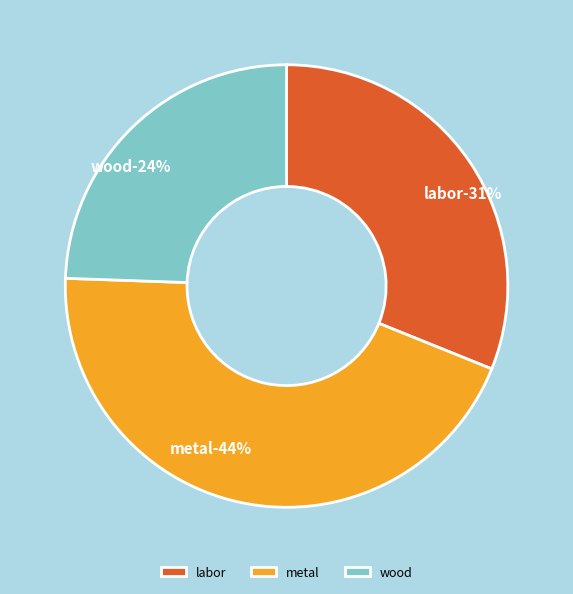

To the nearest percent, what percentage of the pie is labor?

31%